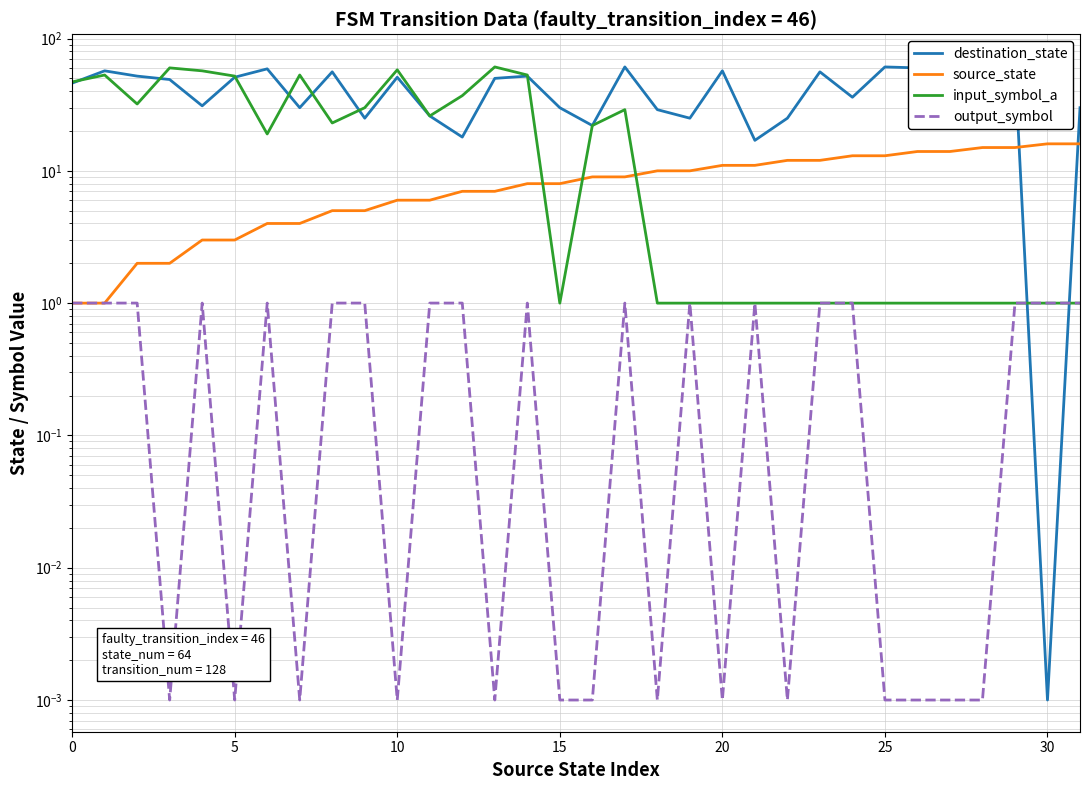

What are all the series names shown in the legend?

destination_state, source_state, input_symbol_a, output_symbol